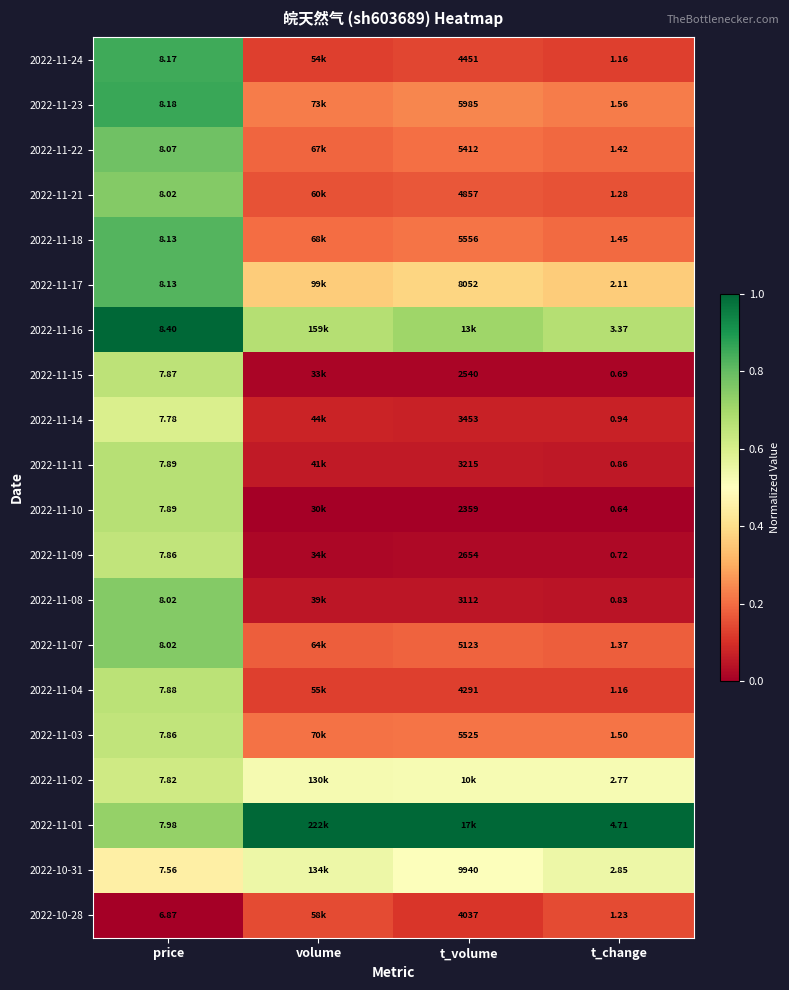

Is the value of 2022-11-10 at t_volume greater than the value of 2022-11-03 at t_change?

Yes